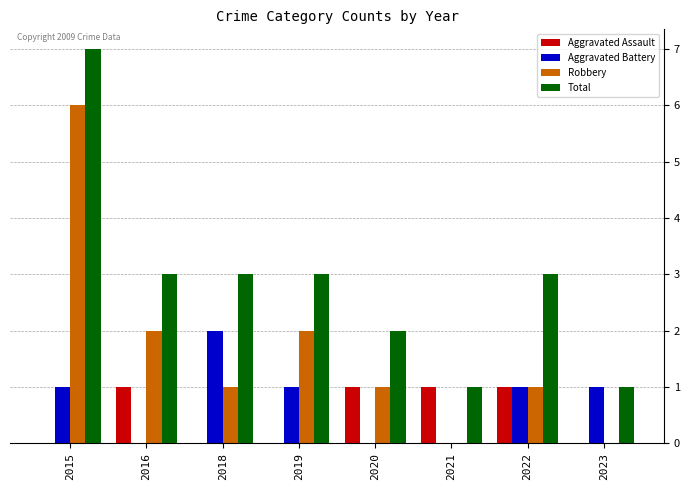

Which category has the highest value in the Aggravated Battery series?

2018